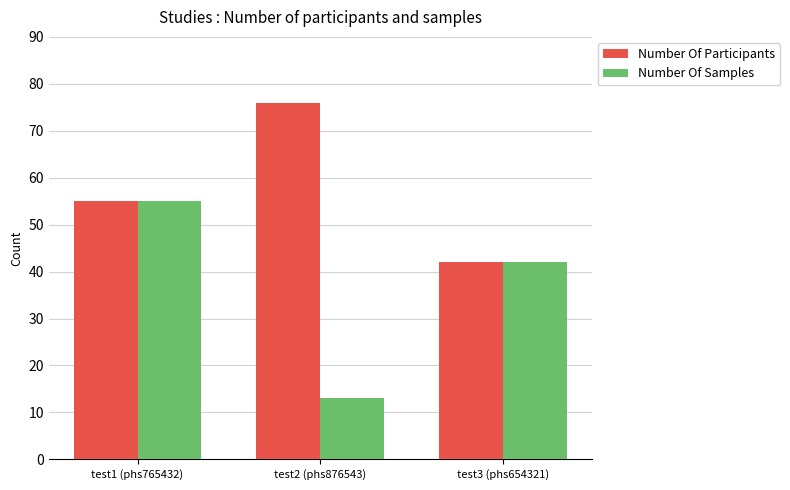

What is the average value of the Number Of Participants series?

58